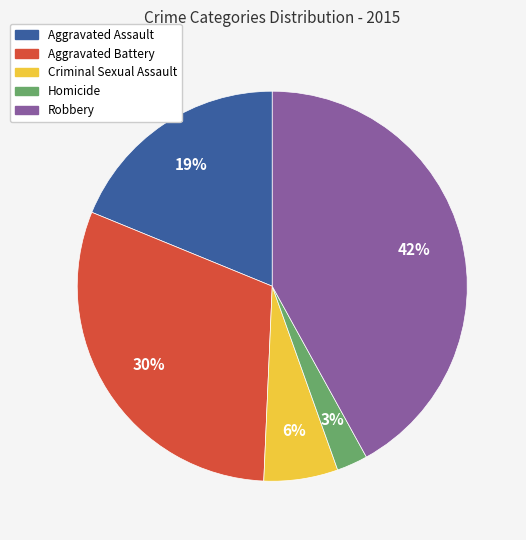

Rank the categories by value from lowest to highest.

Homicide, Criminal Sexual Assault, Aggravated Assault, Aggravated Battery, Robbery